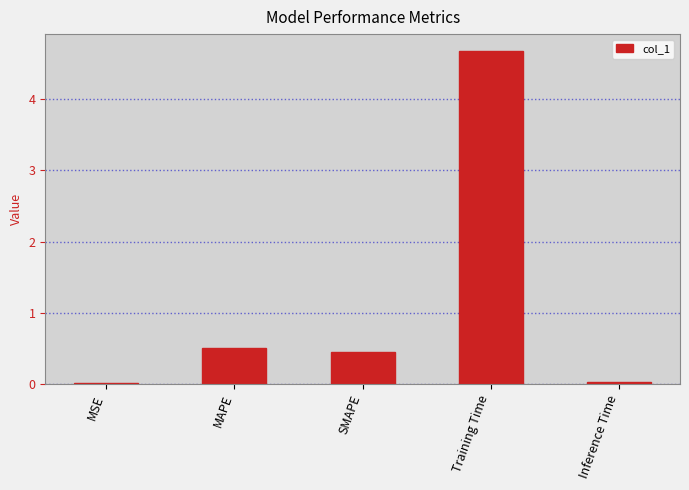

What is the sum of all values?

5.7